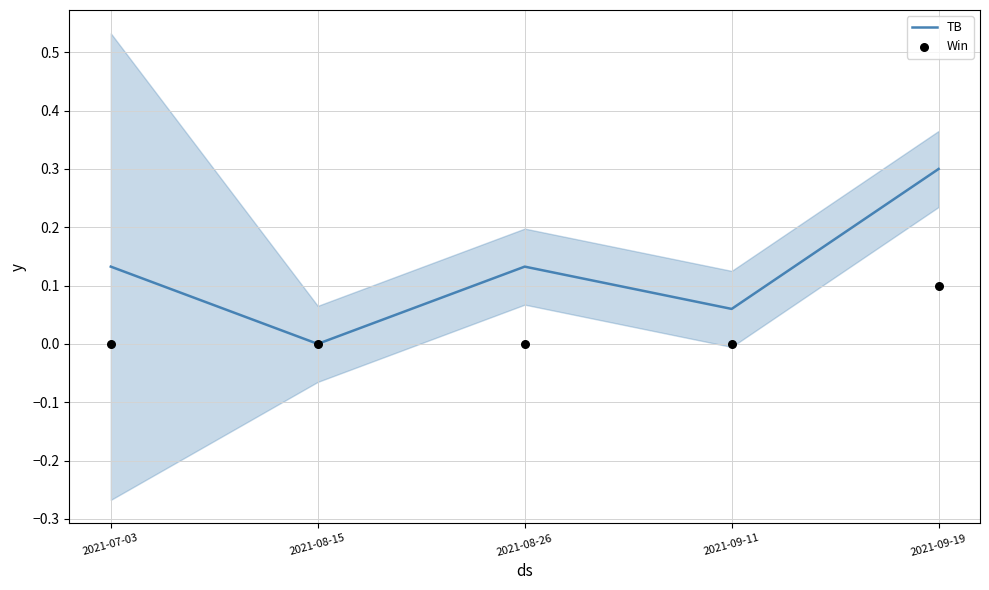

What are all the series names shown in the legend?

TB, Win